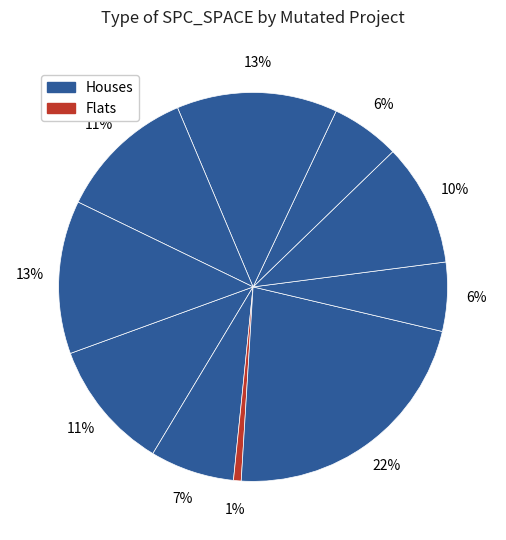

Does any single category account for the majority?

No